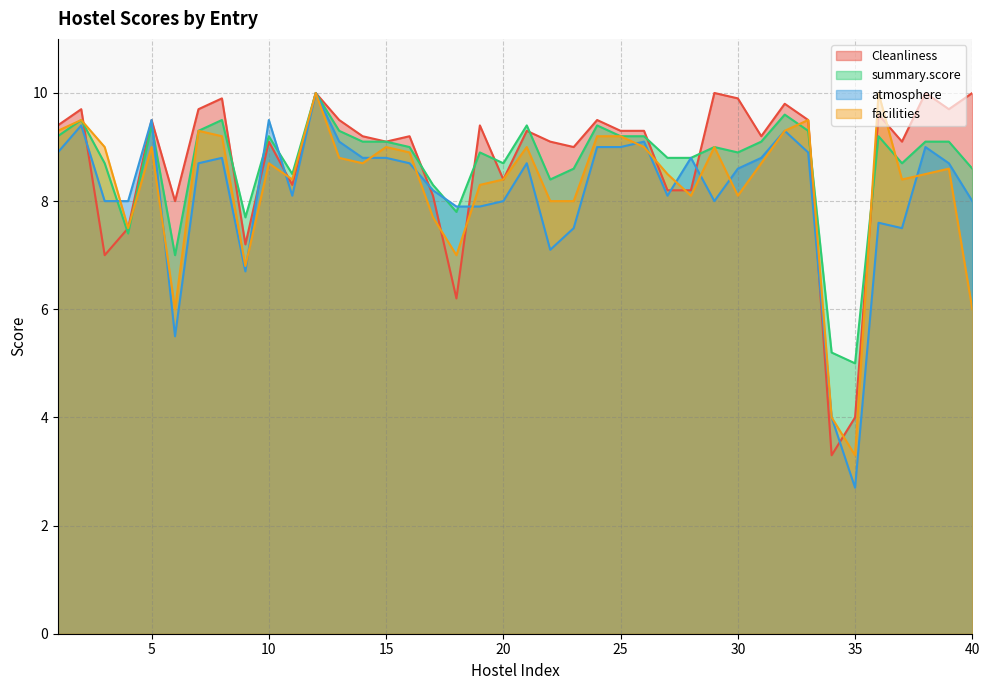

Is it true that Cleanliness equals 11.3 at 6?

False